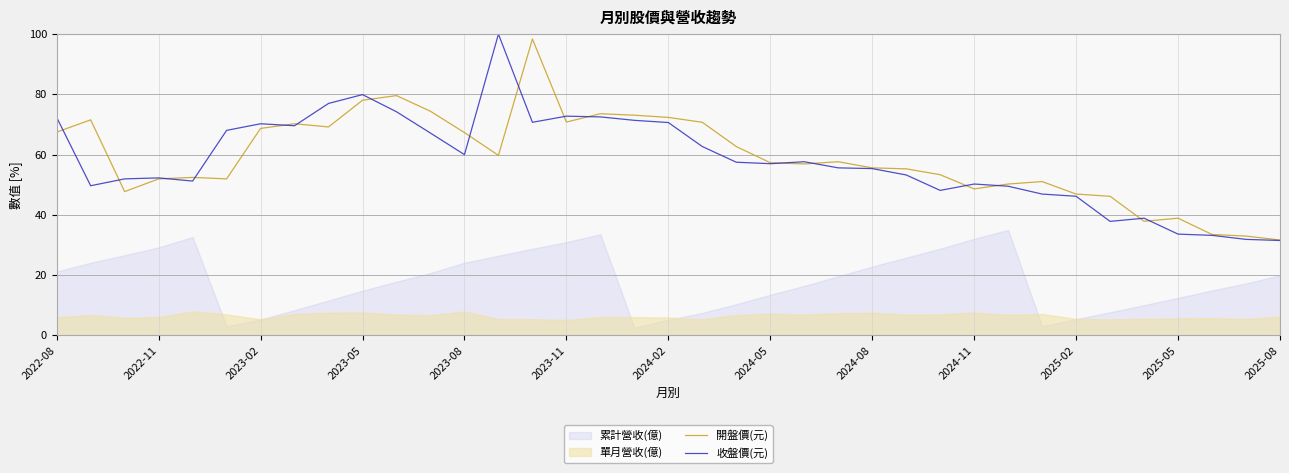

True or false: 收盤價(元) has a value of 33.6 at 2025-05.

True